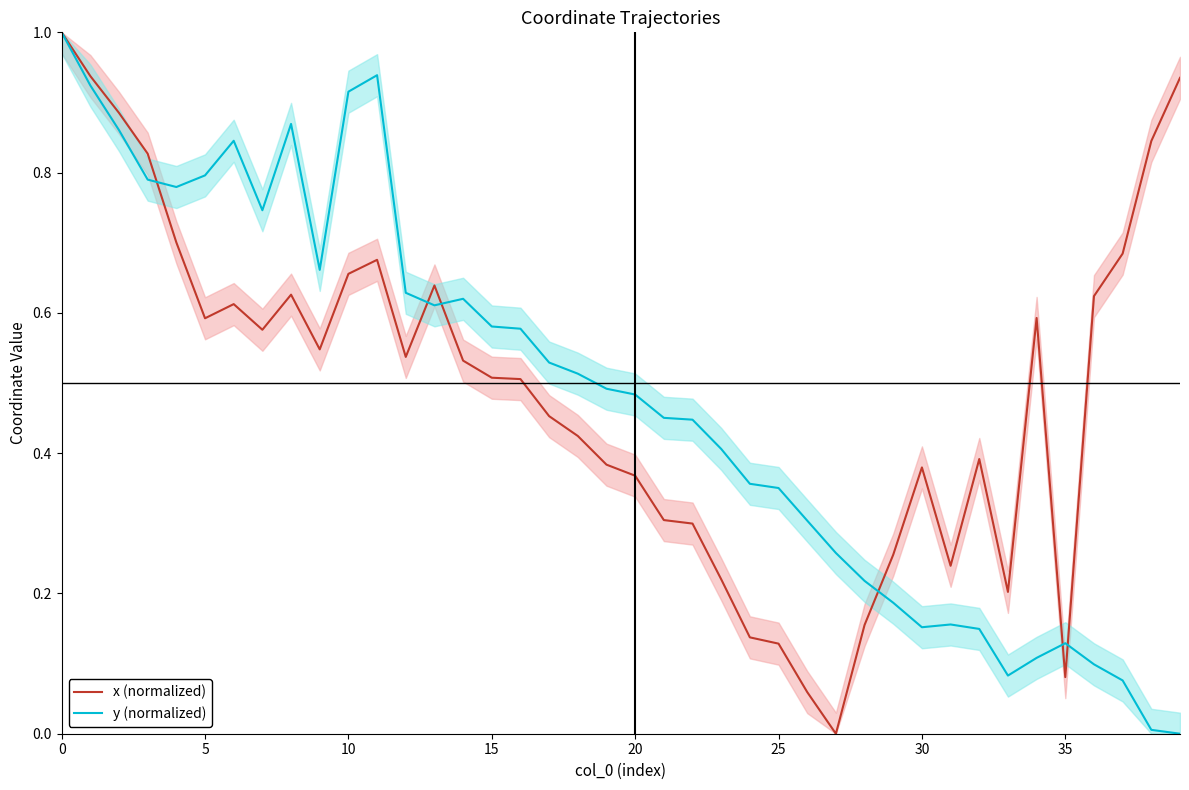

At 26, list the series in order from largest to smallest.

y (normalized), x (normalized)